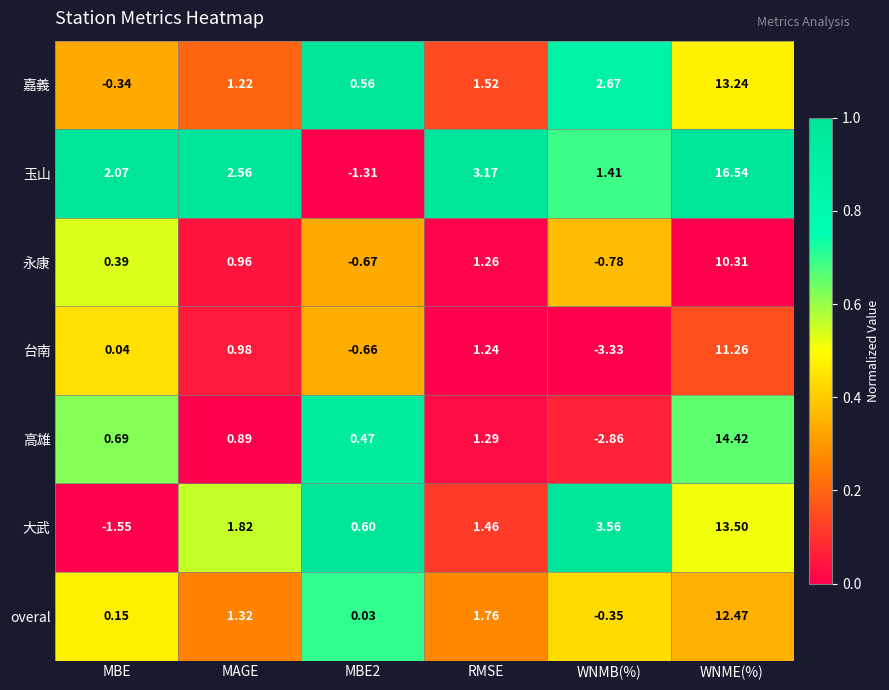

Which series has the largest total across all categories?

玉山